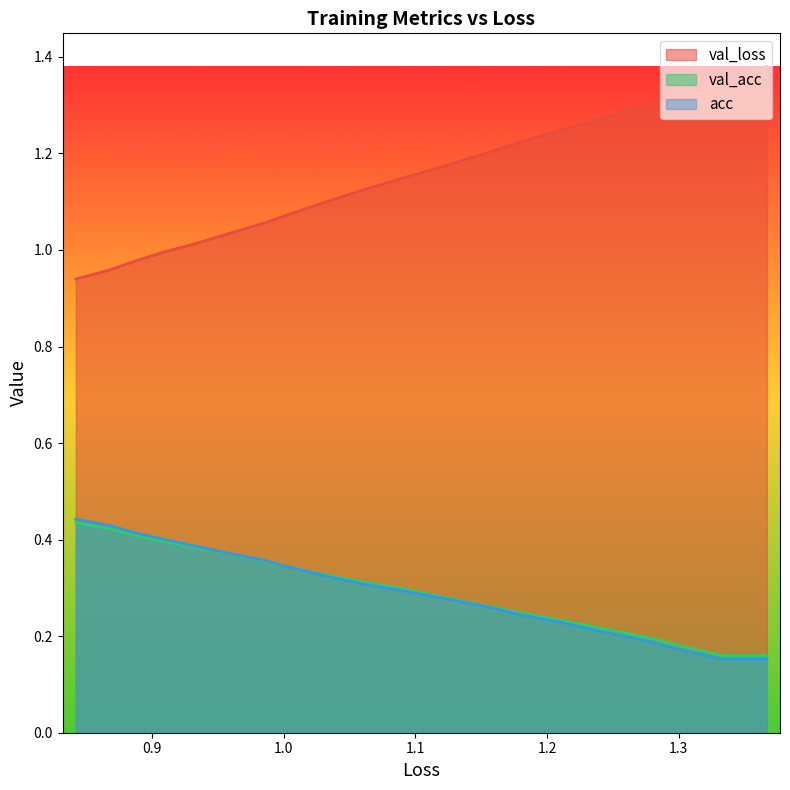

True or false: val_loss and acc cross at least once.

False